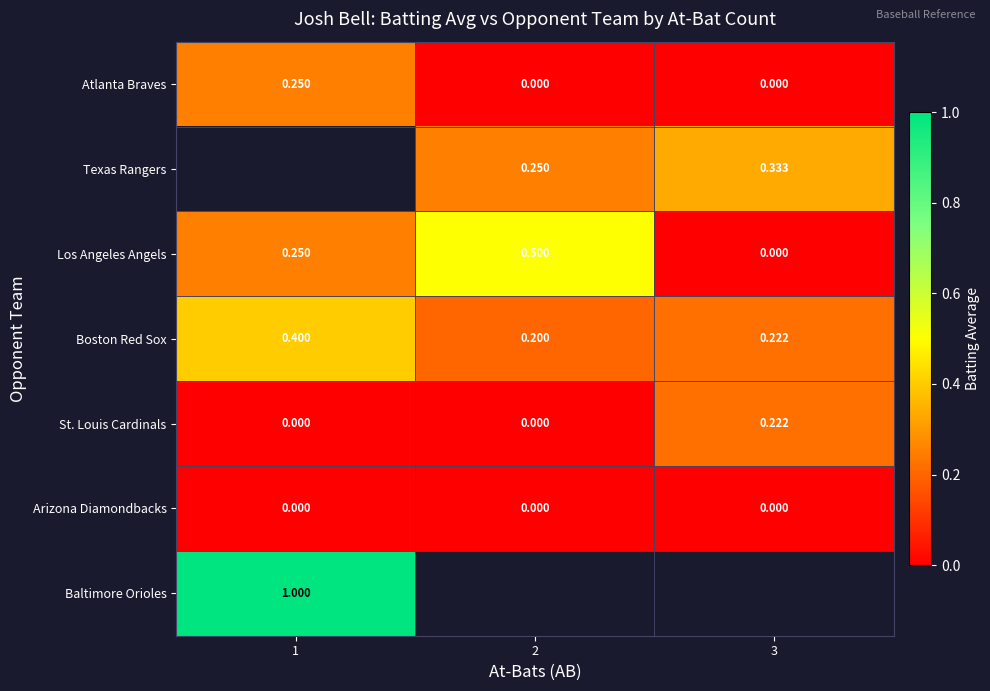

How many values in Atlanta Braves are above zero?

1